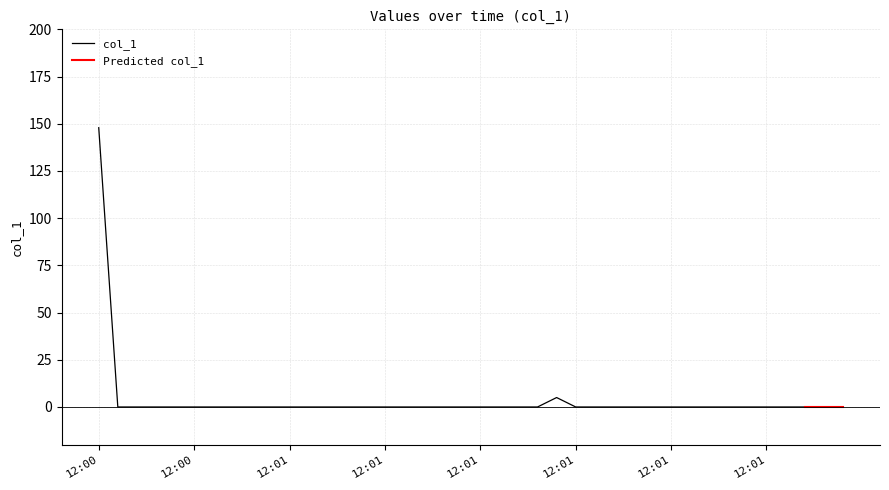

The value at 2019-06-12 12:01:26 is 0.0. True or false?

True